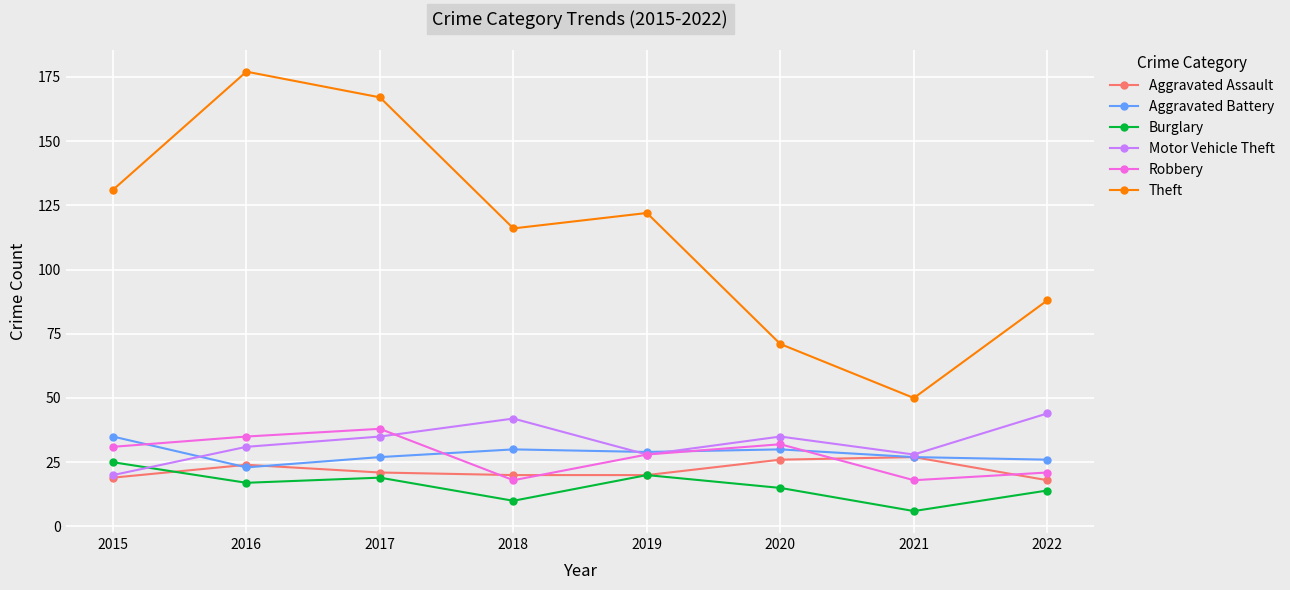

Which series changed the most between 2015 and 2021?

Theft